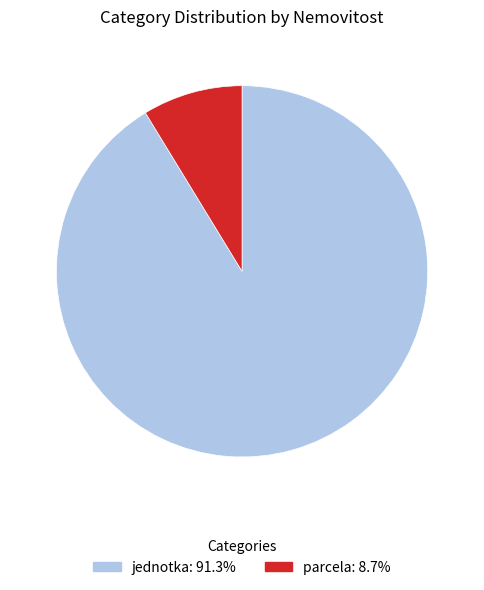

How many slices are in this pie chart?

2